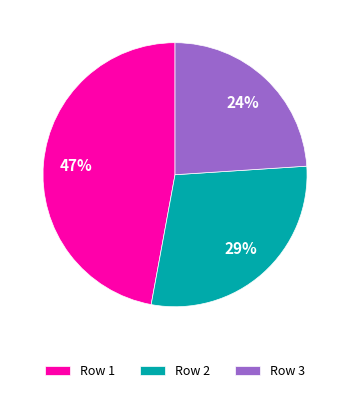

Is there a majority slice in this chart?

No